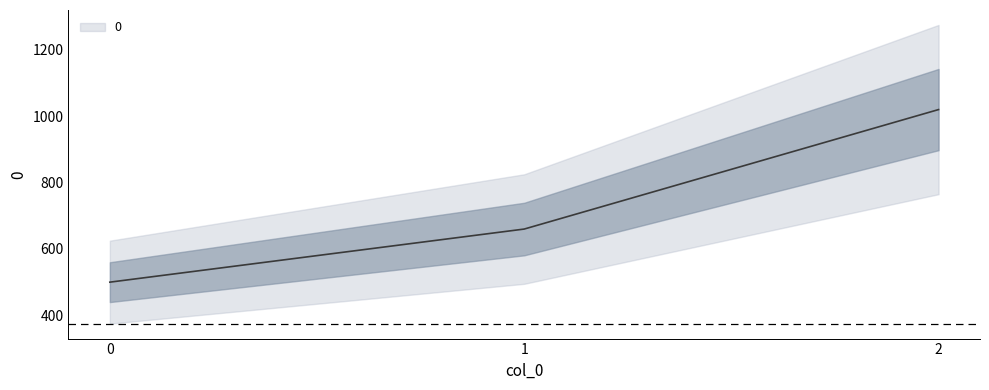

What is the difference between the maximum and minimum values?

520